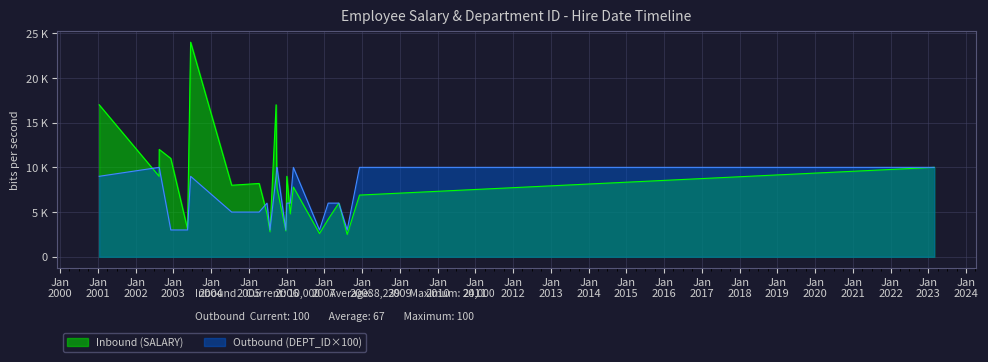

Is it true that Inbound (SALARY) equals 6000 at 4?

True